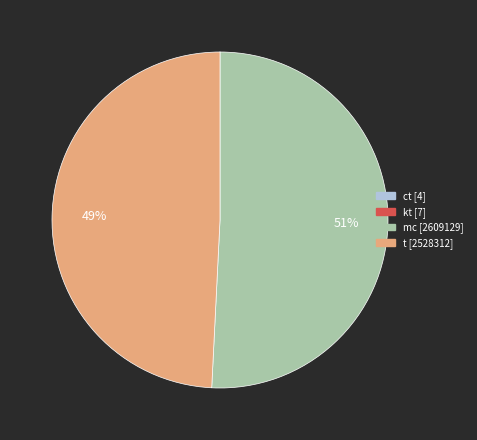

Between t and mc, which is larger?

mc